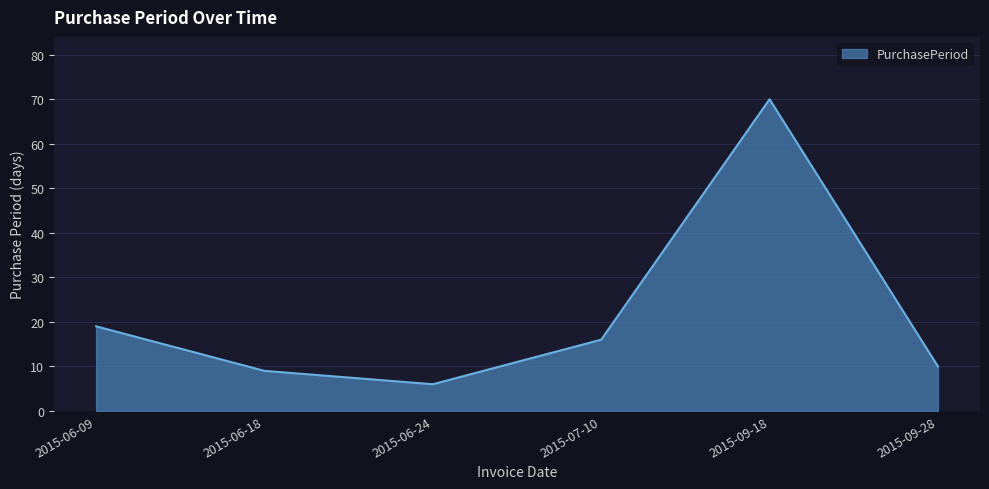

What is the smallest value displayed?

6